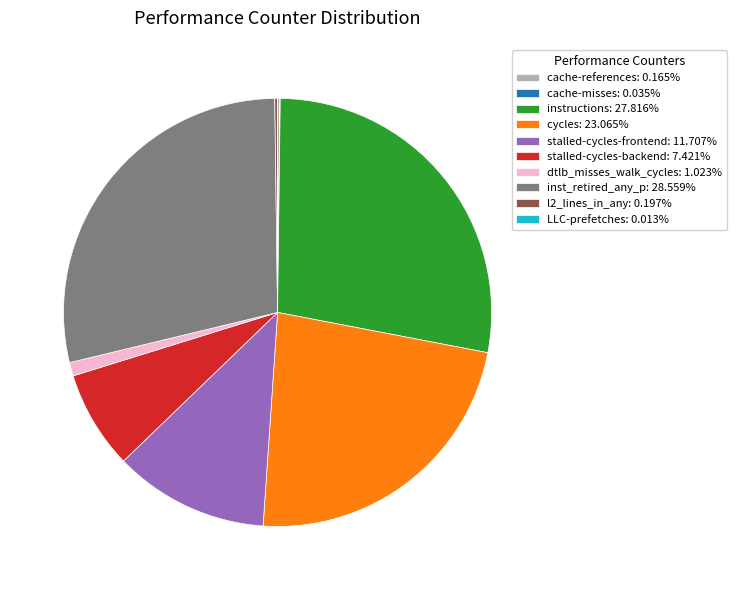

Does any single category account for the majority?

No